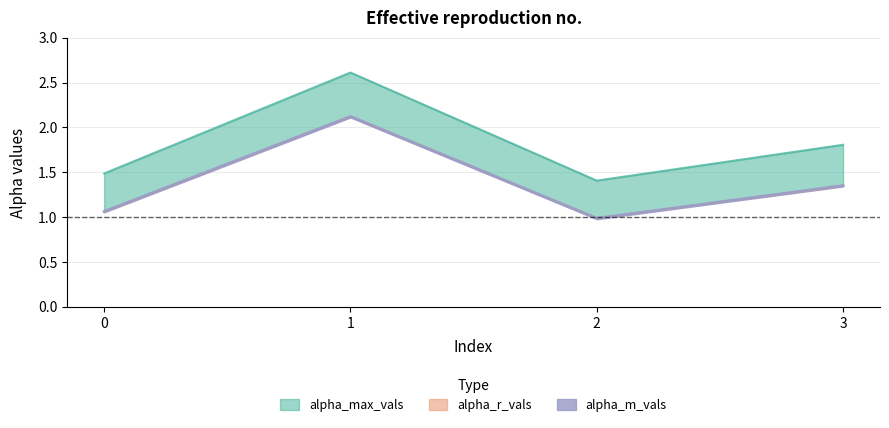

What is the value of the alpha_r_vals point at the 4th from the left?

1.3